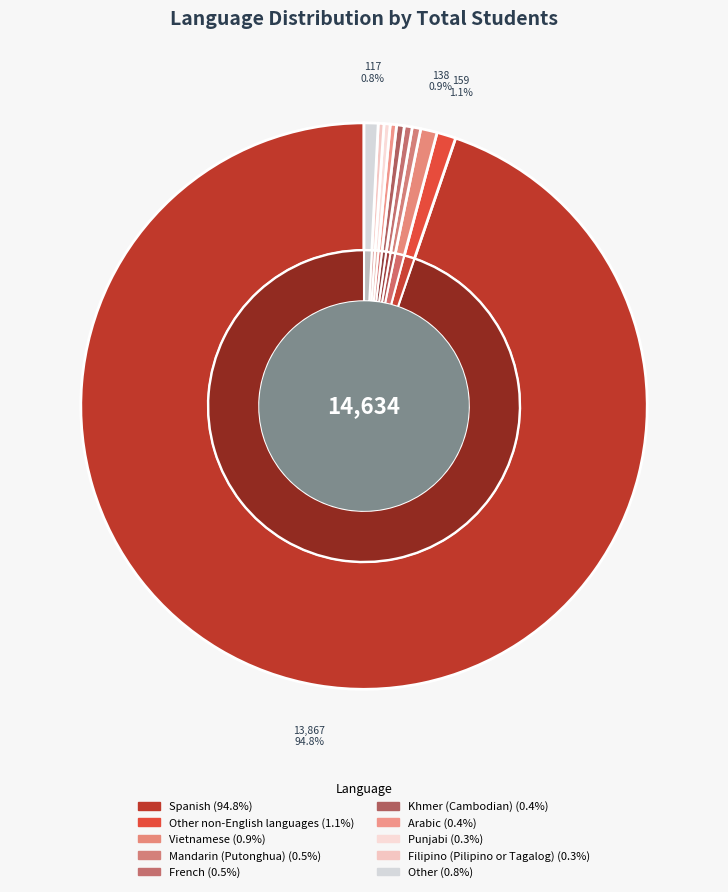

Is it true that Arabic is 0% of the pie?

True